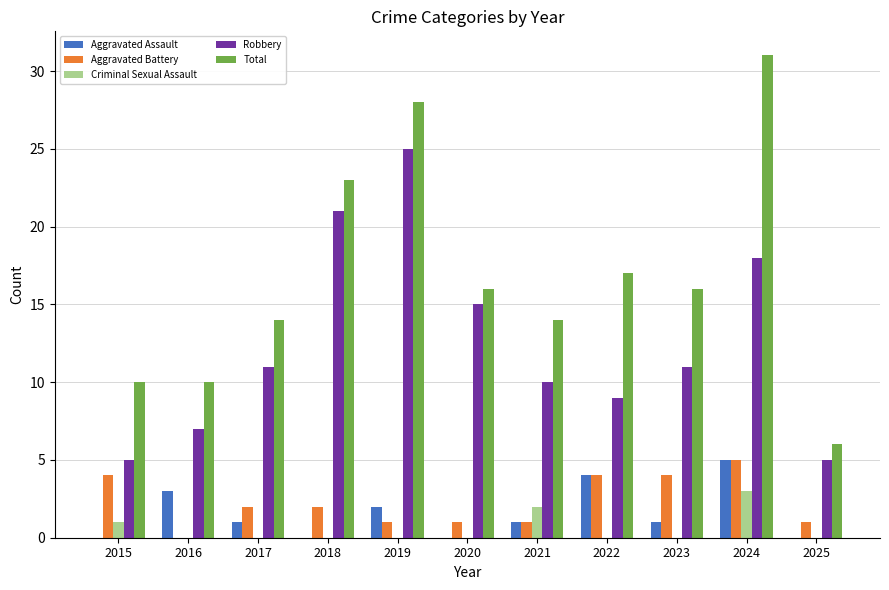

How many series are shown in this chart?

5